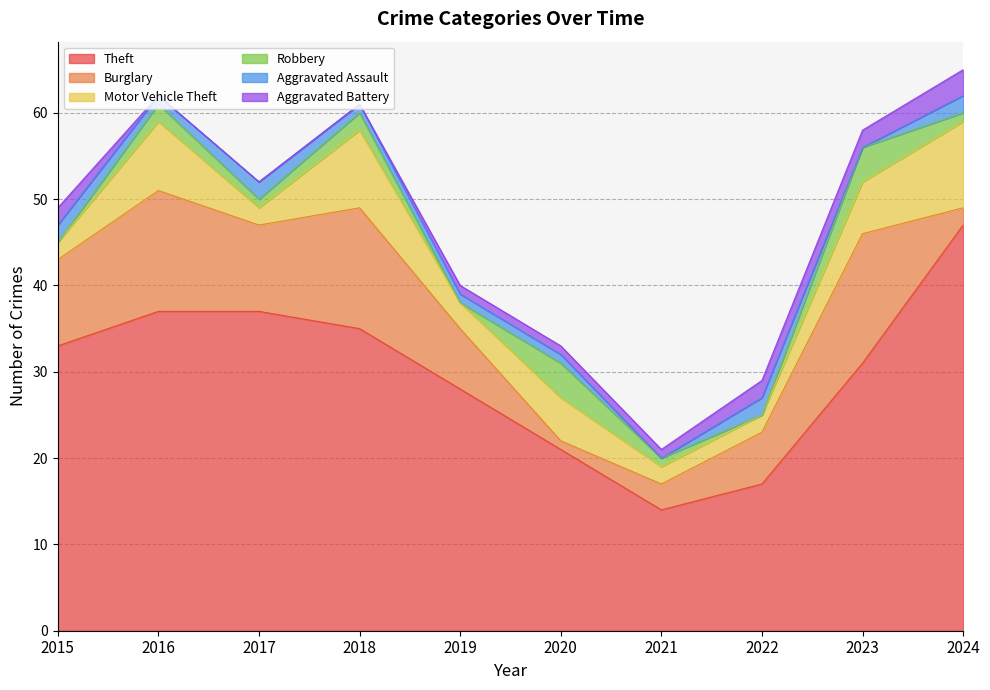

What is the sum of all Aggravated Assault values?

12